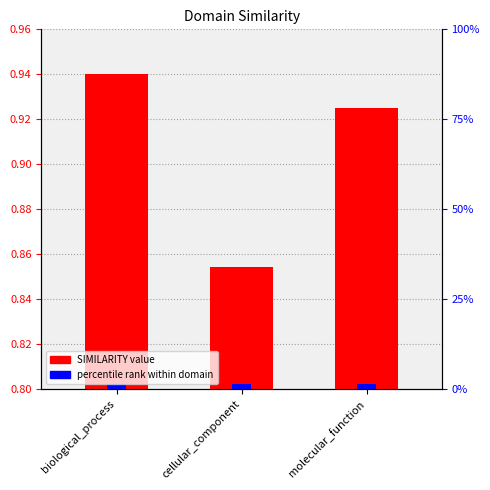

At which label is the value closest to 0?

cellular_component